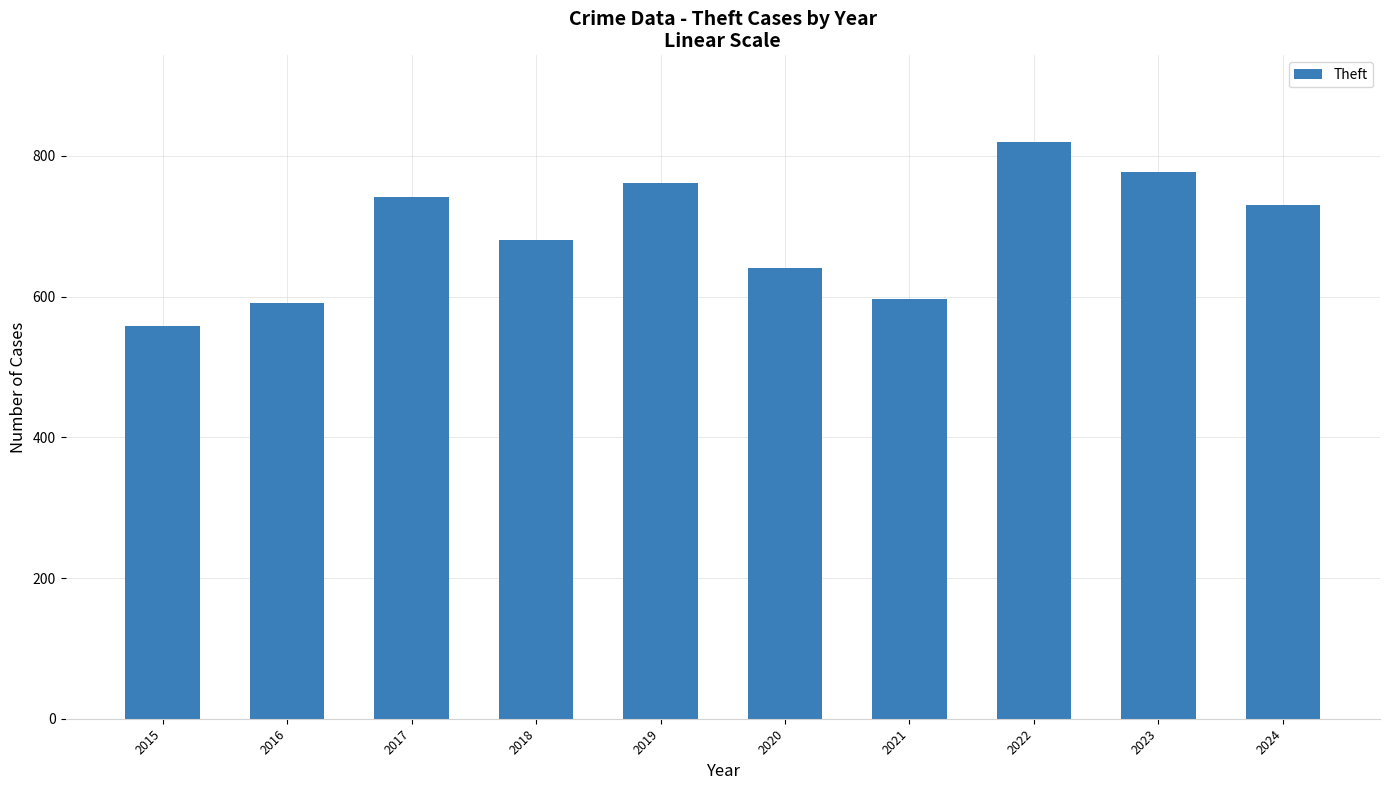

What is the ratio of the value at 2016 to the value at 2019?

0.8